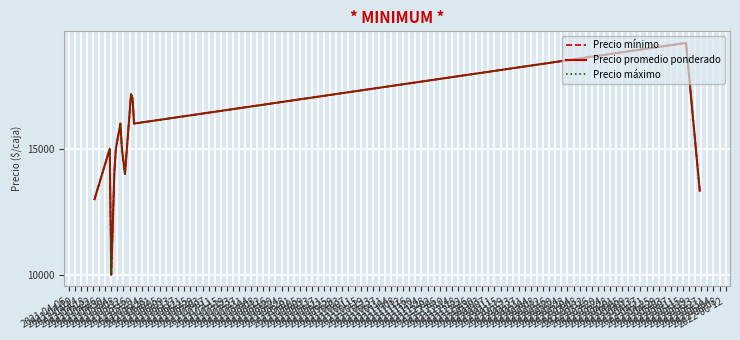

Does the chart have visible grid lines?

Yes